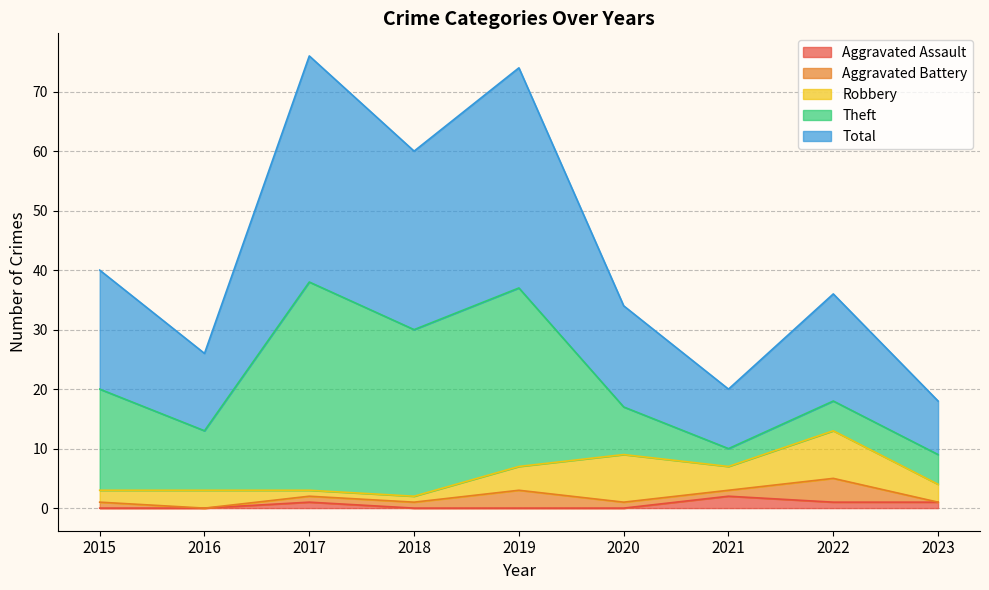

Which series has the largest range (max minus min)?

Theft